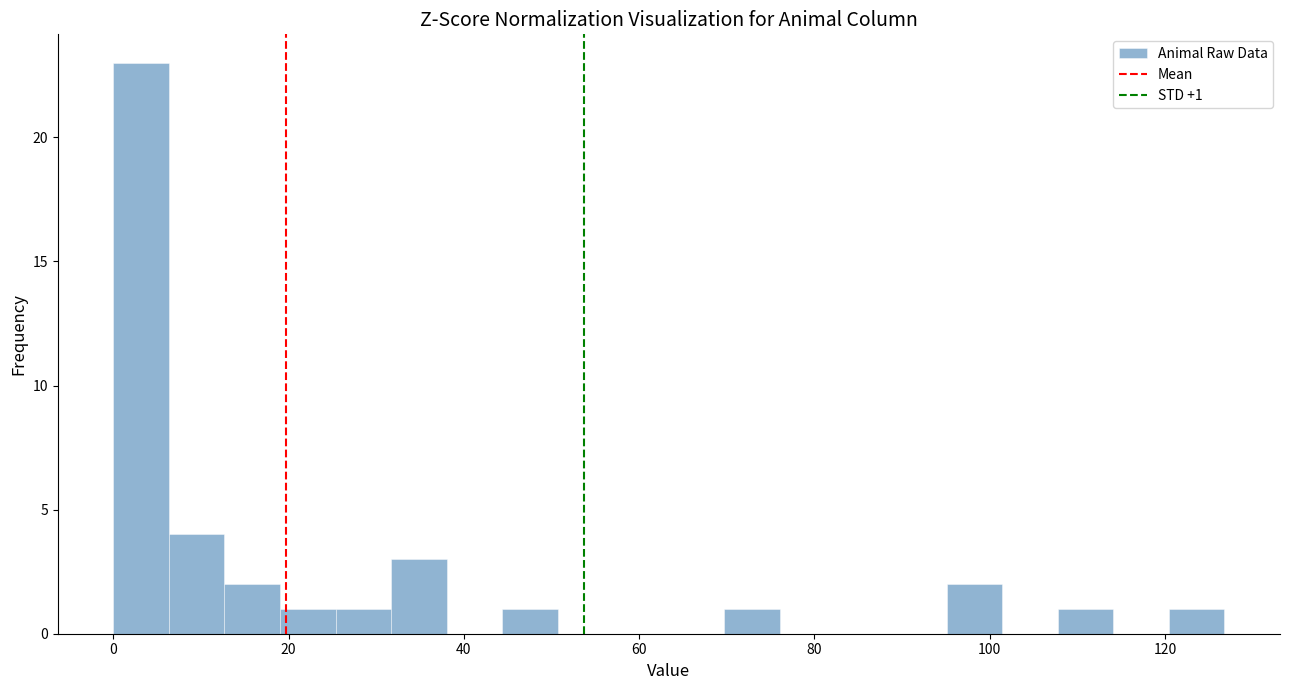

Read against the x-axis, roughly where is the centre of the tallest bar?

4